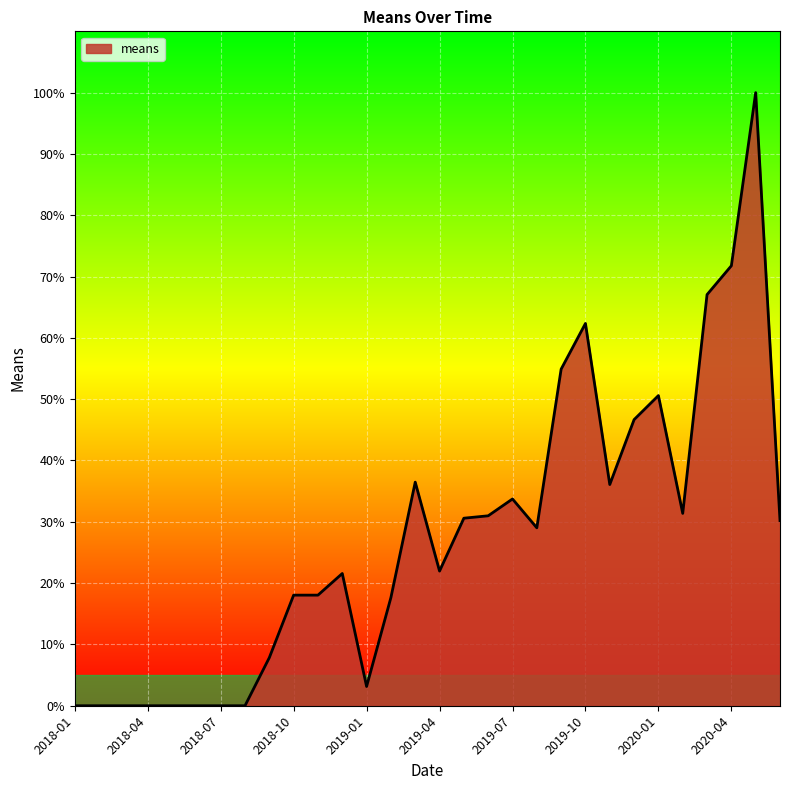

What is the maximum value shown in the chart?

100.0